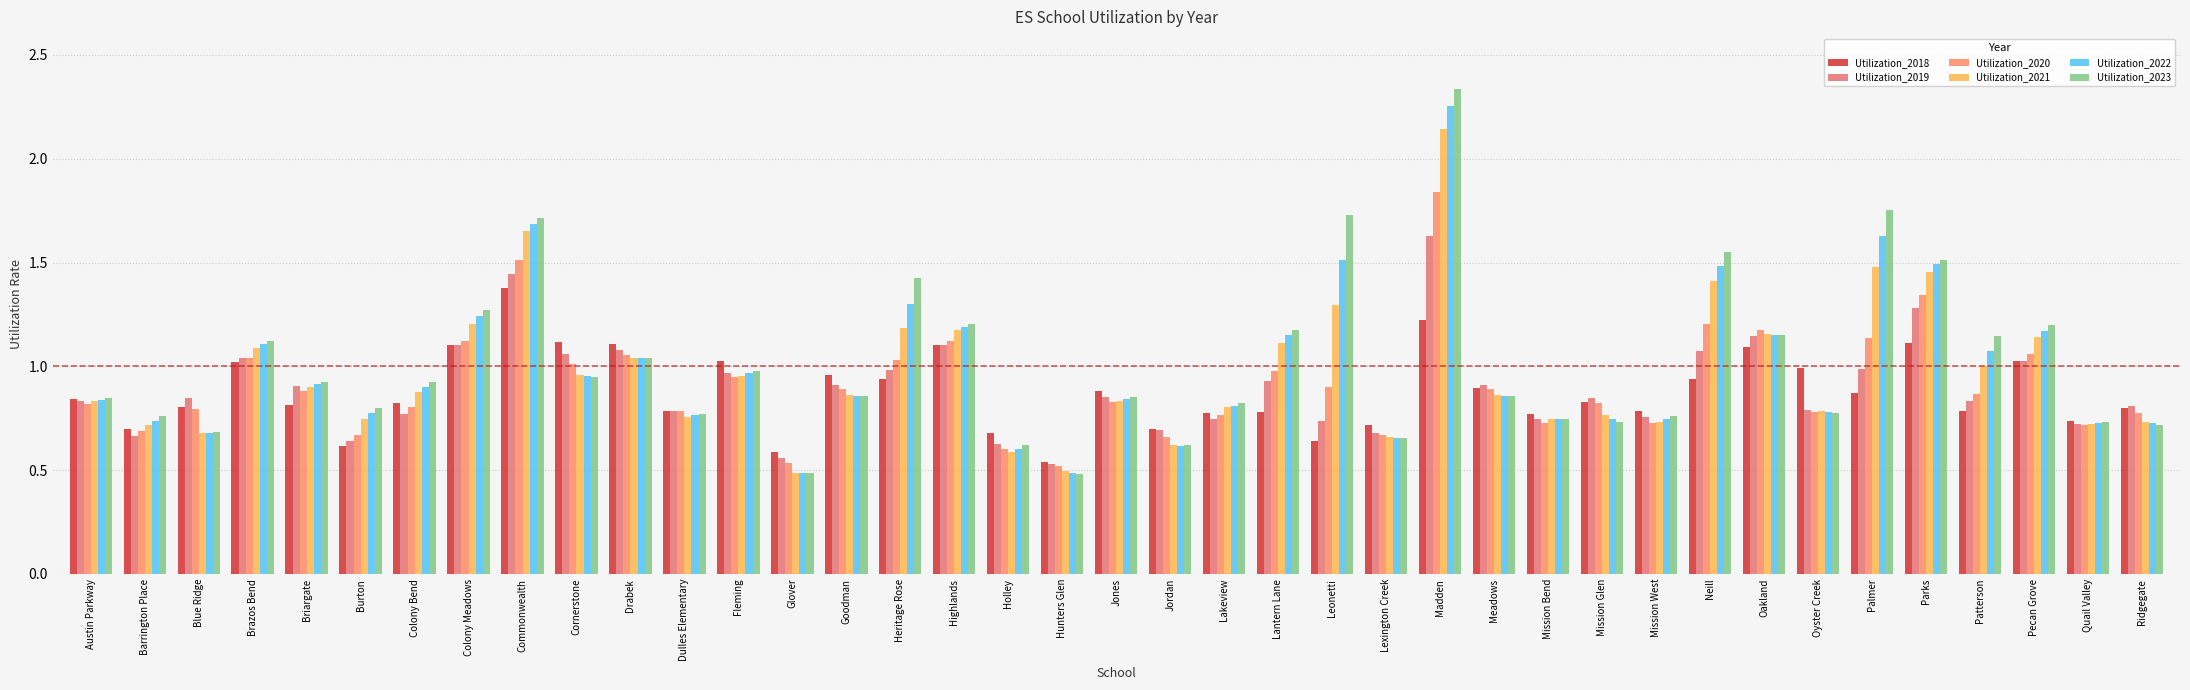

The Utilization_2023 series shows 0.8 at Mission West. True or false?

True